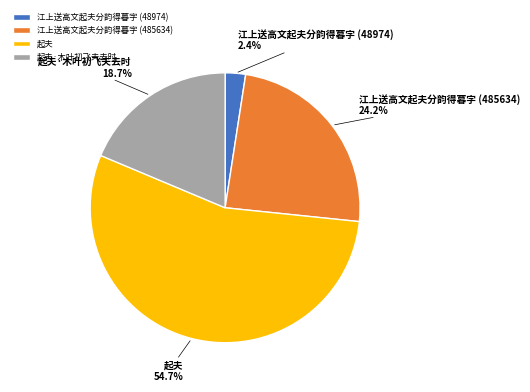

What is the total percentage of 江上送高文起夫分韵得暮字 (48974) and 起夫·木叶初飞夫去时?

21.1%